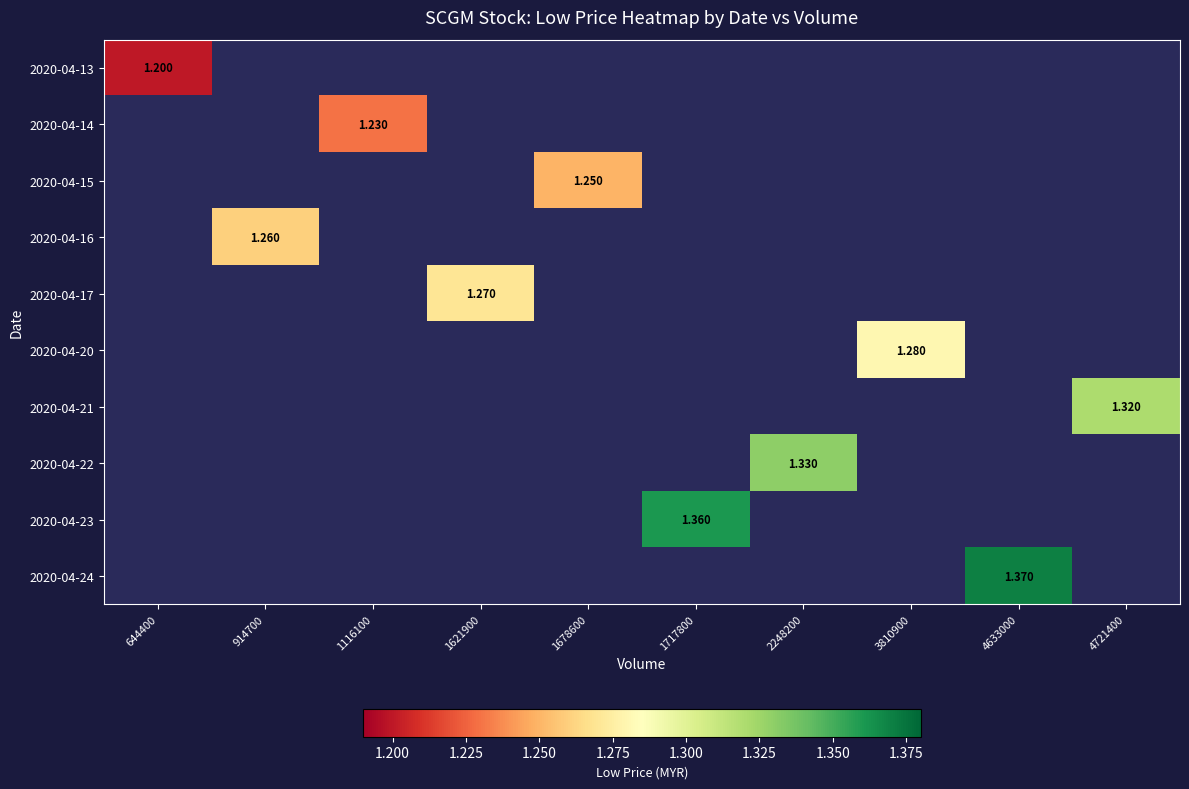

Is the value of 2020-04-14 at 914700 greater than the value of 2020-04-16 at 914700?

No